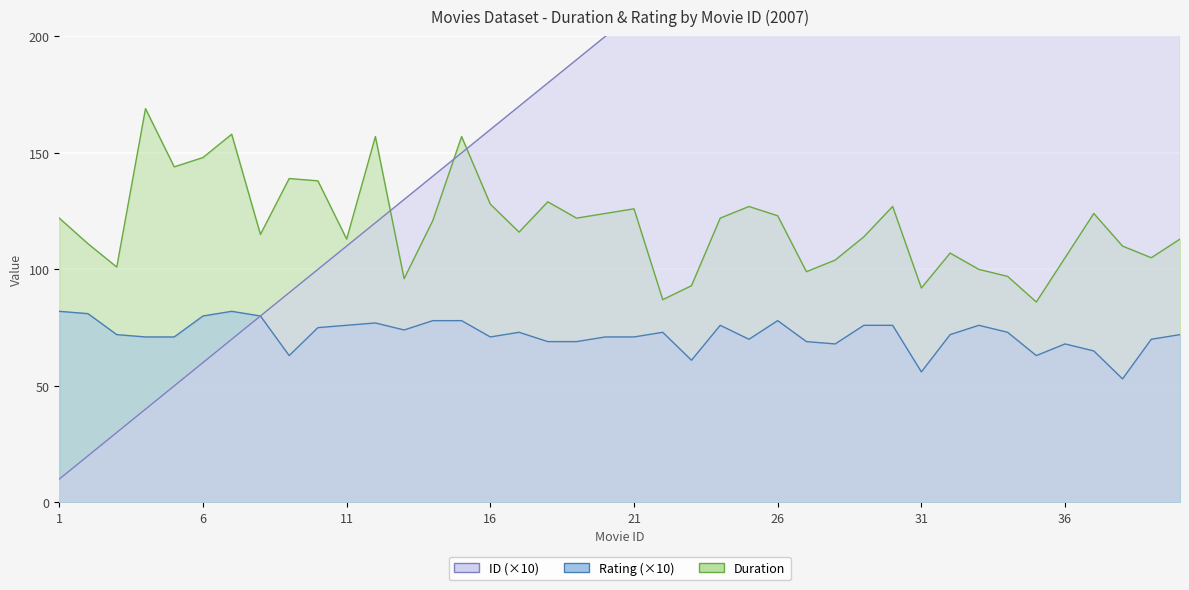

How many data points in ID_scaled are above 210?

19